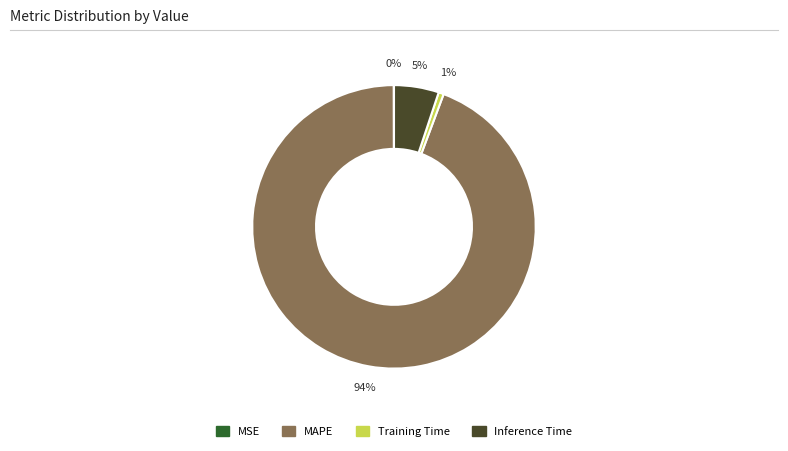

Is it true that Training Time is 1% of the pie?

True